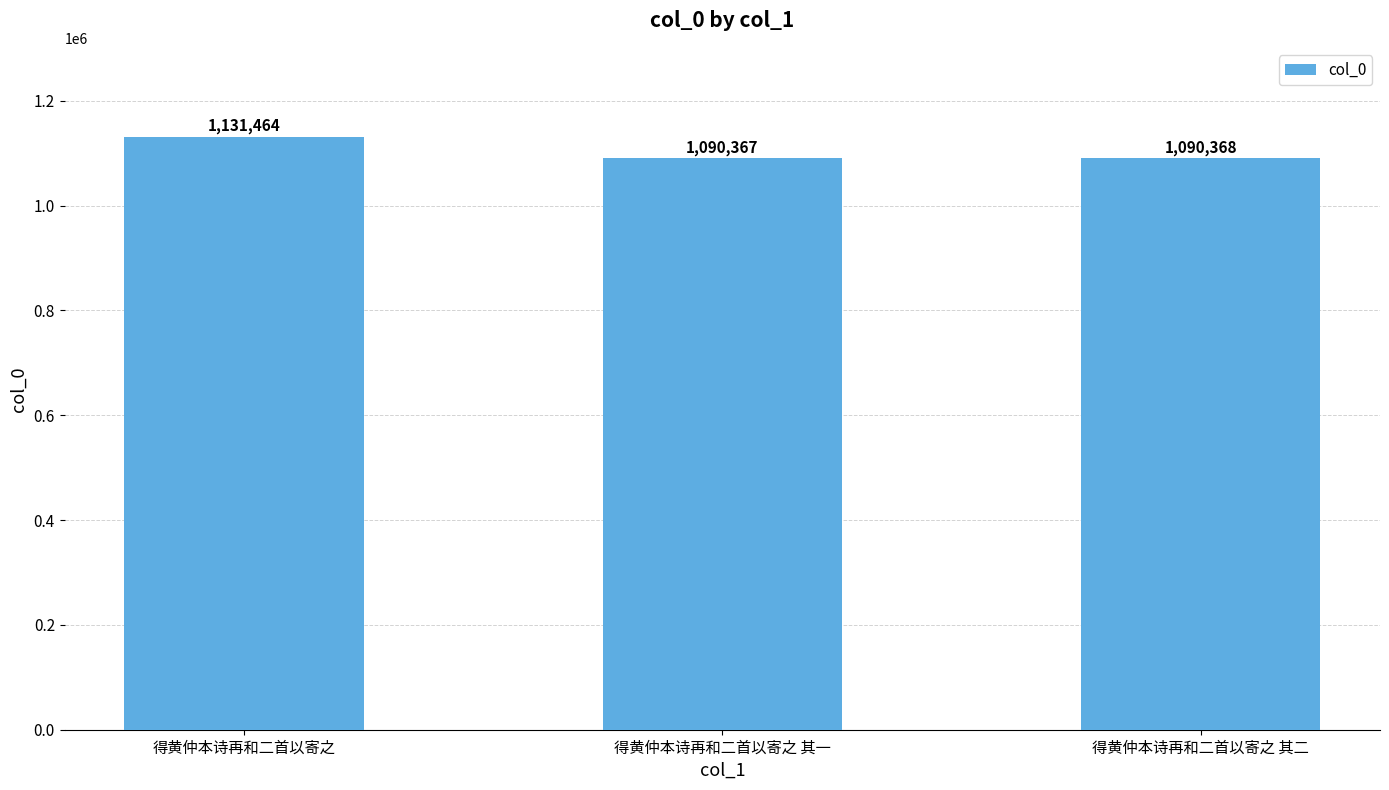

Reading left to right, what are all the values shown in this chart?

1131464	1090367	1090368